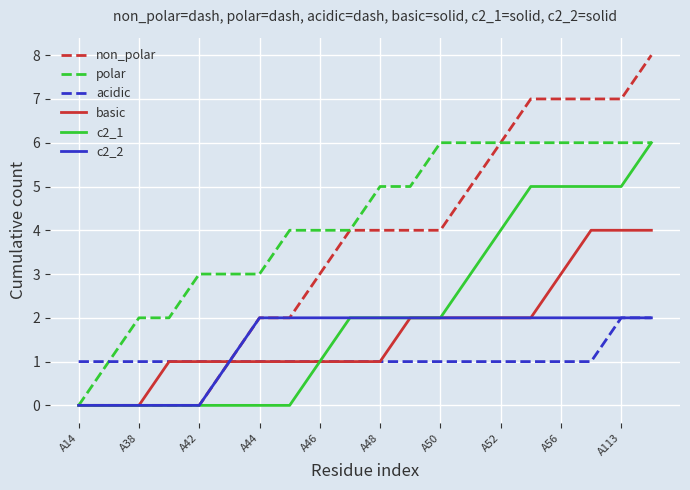

Which series has the largest total across all categories?

polar